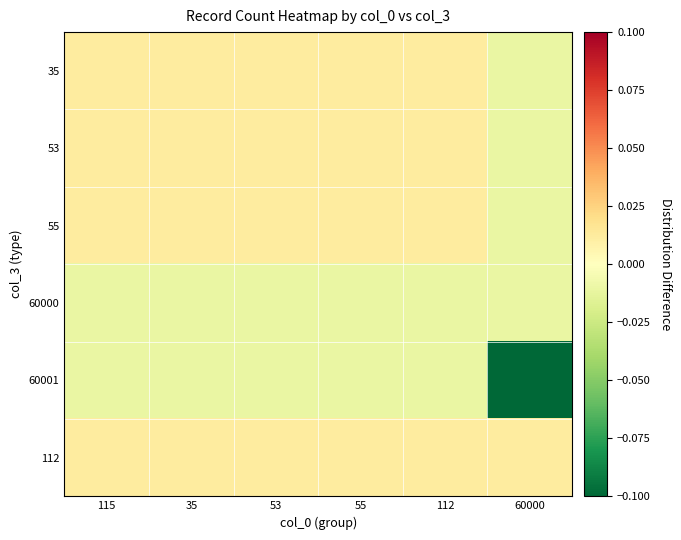

Reading right to left, list all the values displayed in this chart.

35: 60000=-0.0	112=0.0	55=0.0	53=0.0	35=0.0	115=0.0
53: 60000=-0.0	112=0.0	55=0.0	53=0.0	35=0.0	115=0.0
55: 60000=-0.0	112=0.0	55=0.0	53=0.0	35=0.0	115=0.0
60000: 60000=-0.0	112=-0.0	55=-0.0	53=-0.0	35=-0.0	115=-0.0
60001: 60000=-0.1	112=-0.0	55=-0.0	53=-0.0	35=-0.0	115=-0.0
112: 60000=0.0	112=0.0	55=0.0	53=0.0	35=0.0	115=0.0